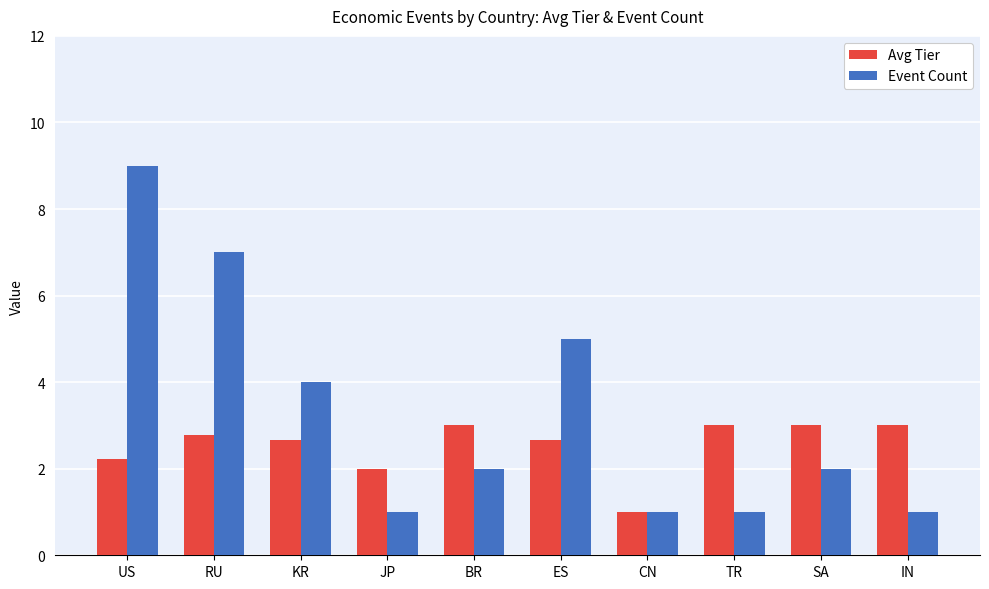

Is it true that Avg Tier equals 3.0 at TR?

True